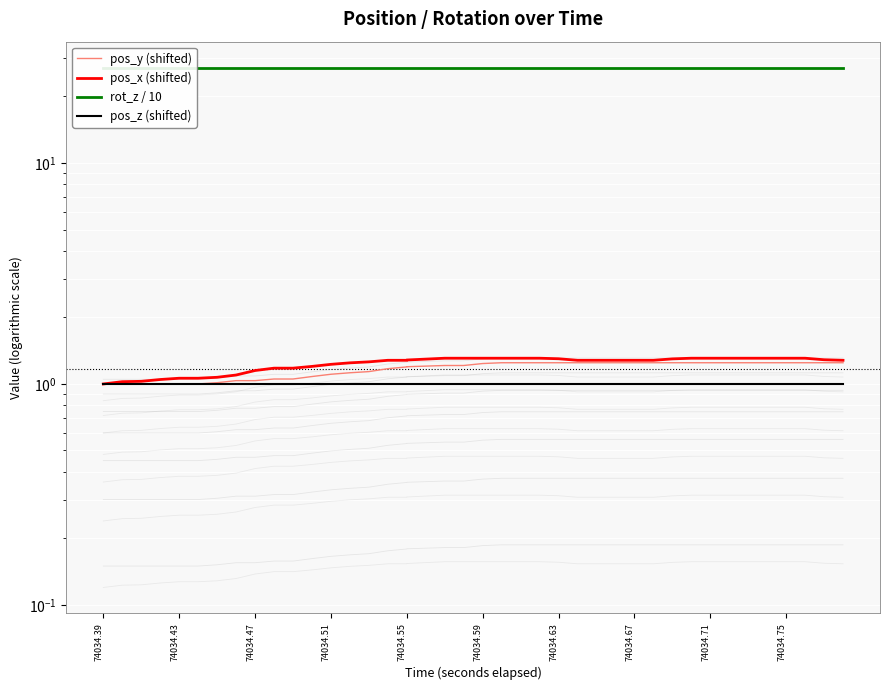

What are all the series names shown in the legend?

pos_y (shifted), pos_x (shifted), rot_z / 10, pos_z (shifted)